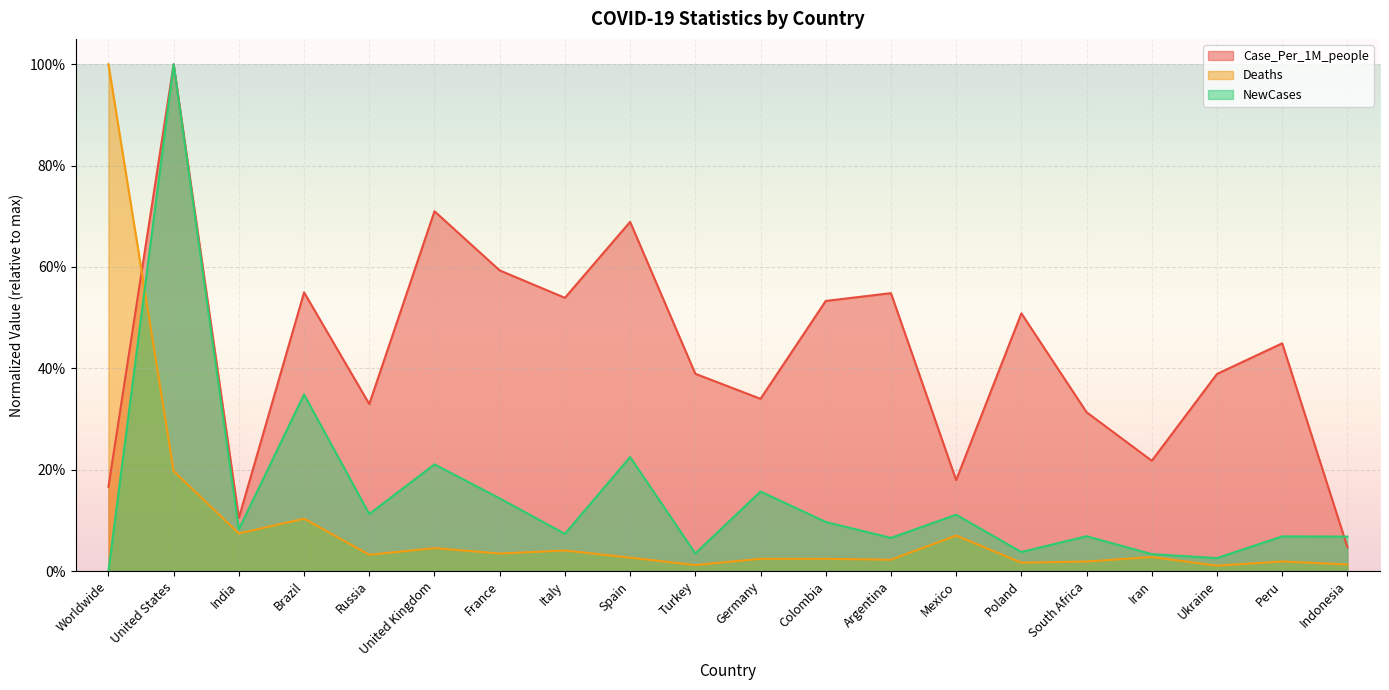

Which series has the largest range (max minus min)?

NewCases